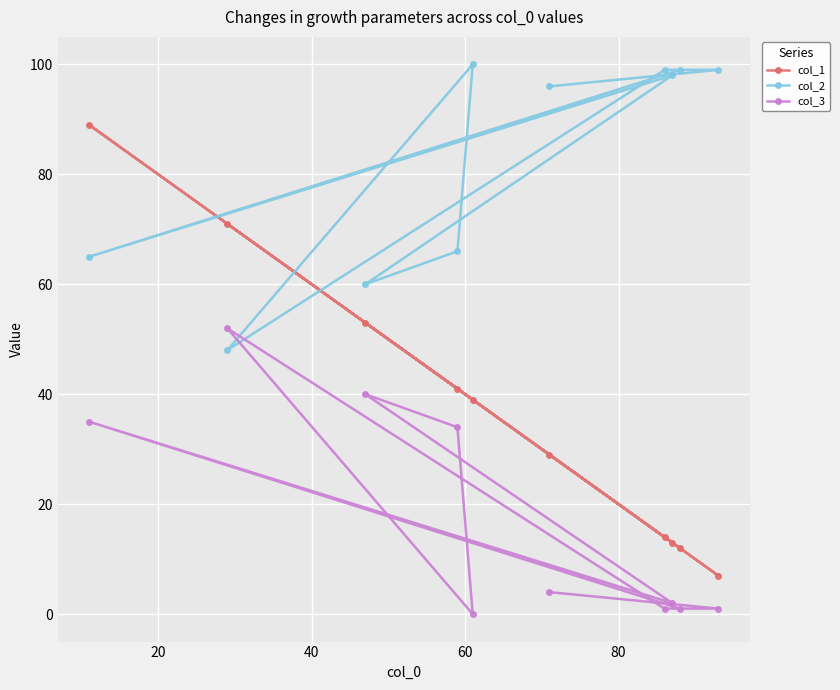

What is the difference between the maximum and minimum values in the col_1 series?

82